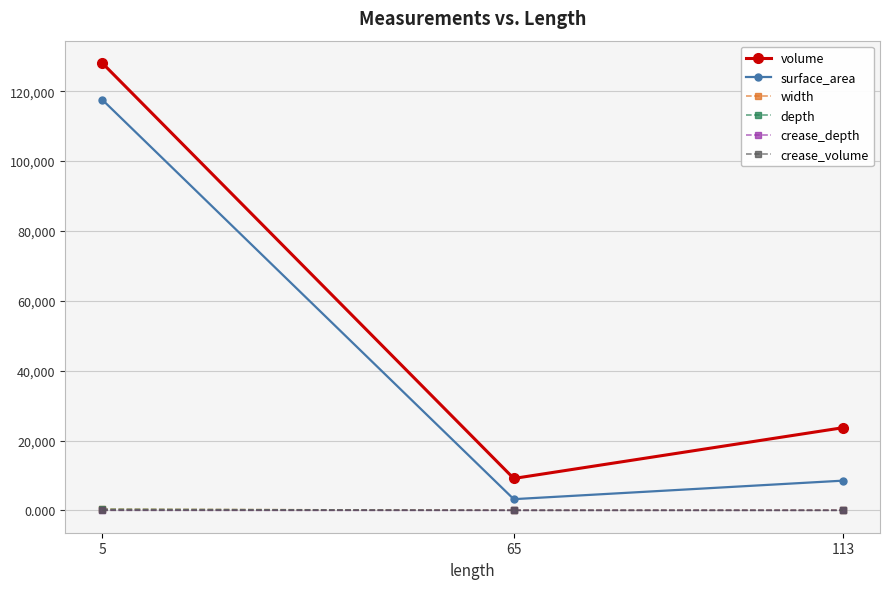

Which series has the largest range (max minus min)?

volume